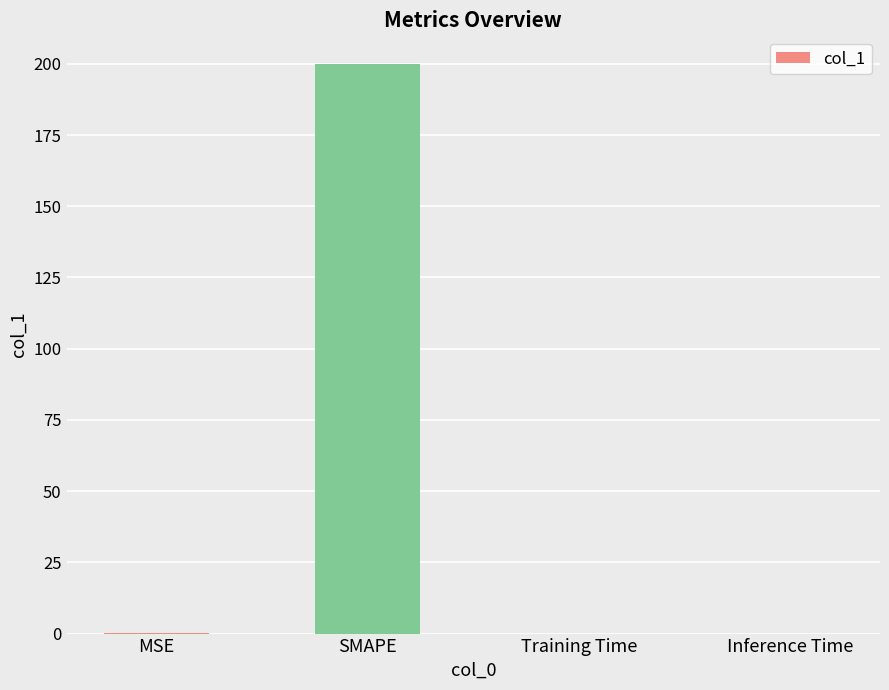

What is the sum of the values at Training Time and SMAPE?

200.0